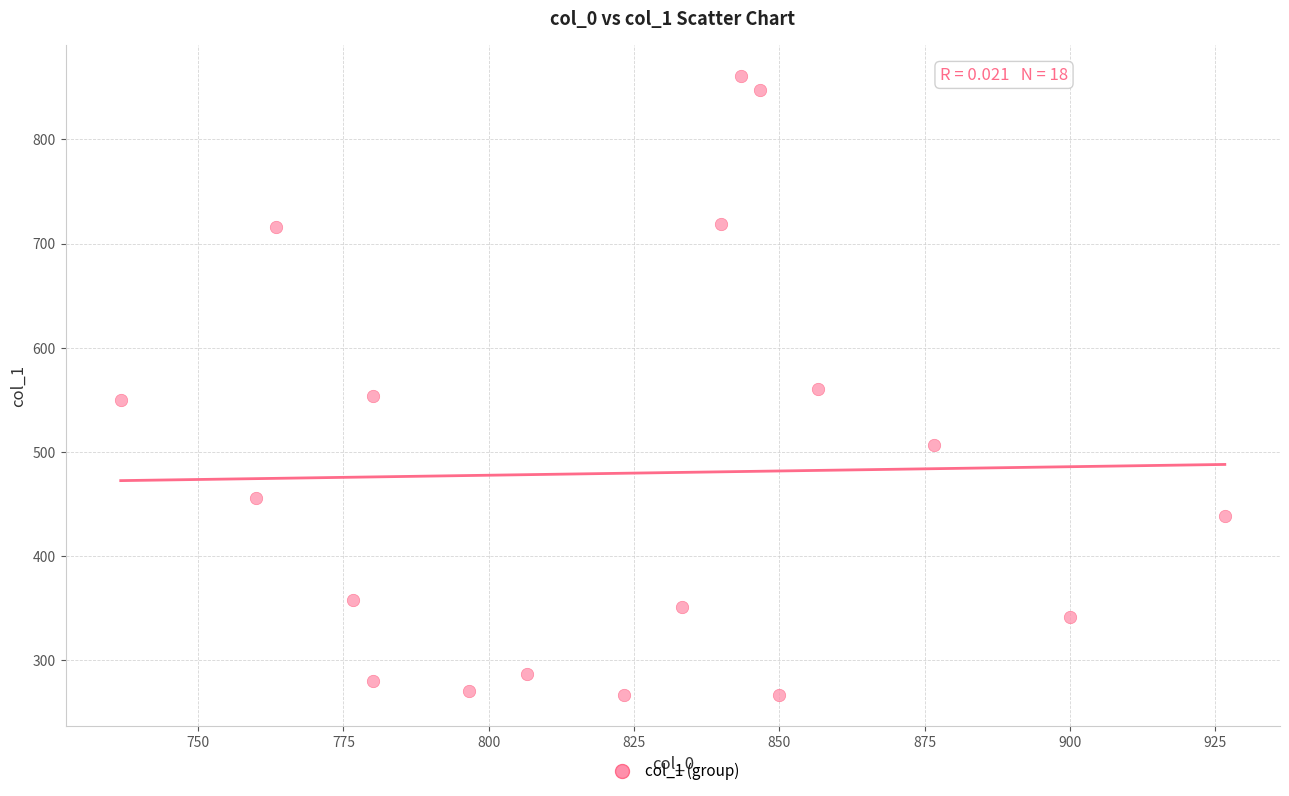

What is the range of X values (max minus min)?

190.0